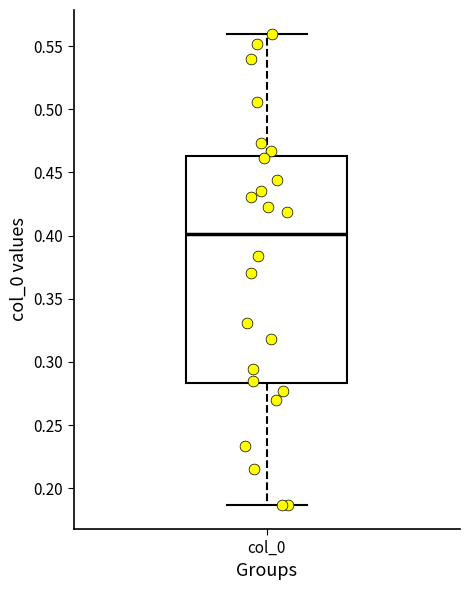

Where does the lower whisker of the box for col_0 end on the y-axis? The values are not printed on the chart, so give them approximately, as read against the axis.

0.185